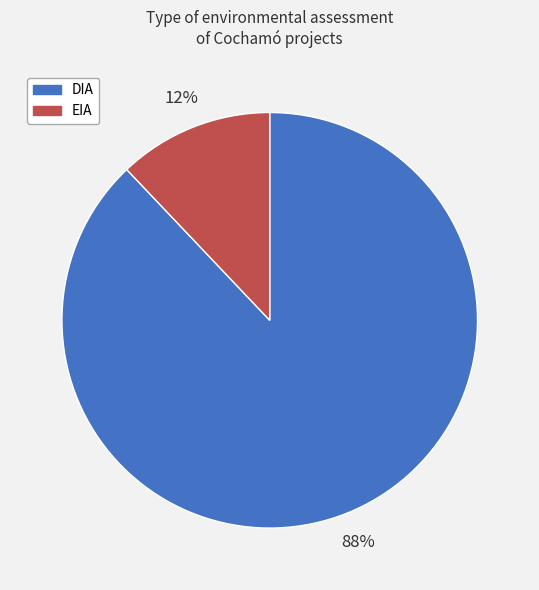

To the nearest percent, what is the difference between the EIA and DIA slice percentages?

76%